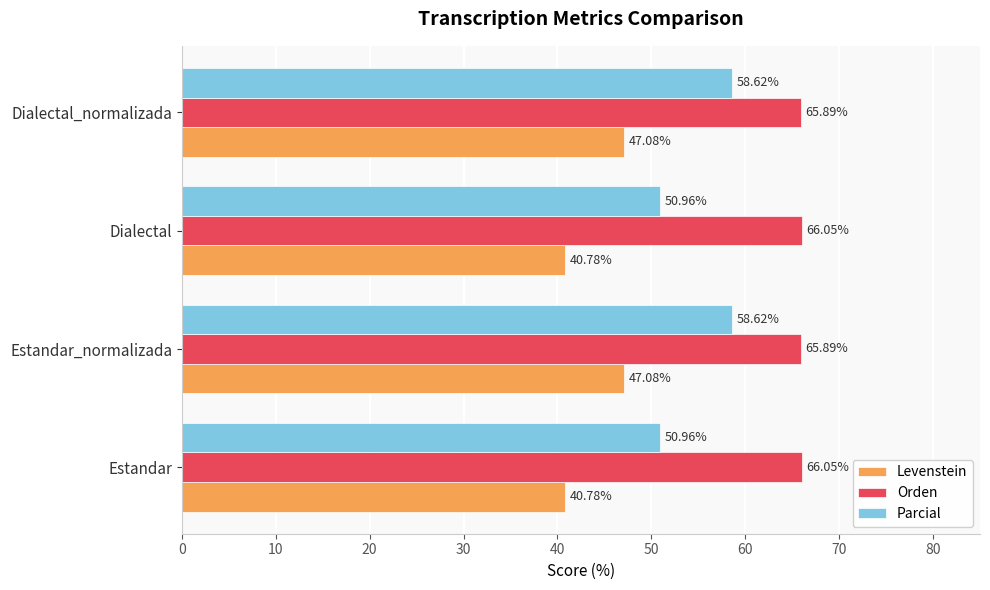

What is the sum of the Levenstein values at Dialectal and Estandar_normalizada?

87.9